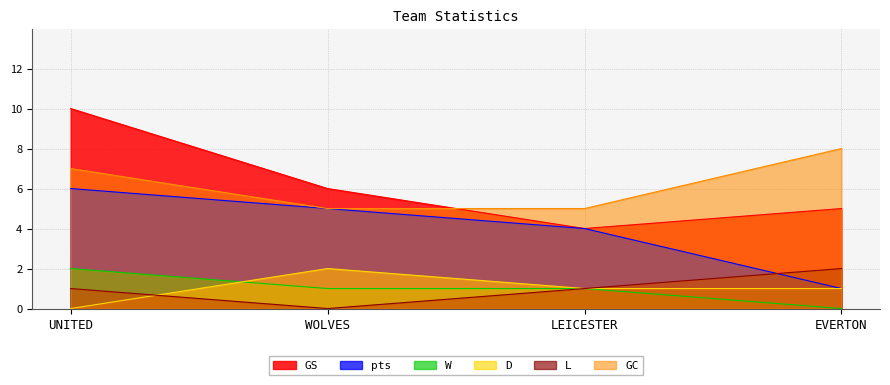

Does the chart display data point markers on the line(s)?

No